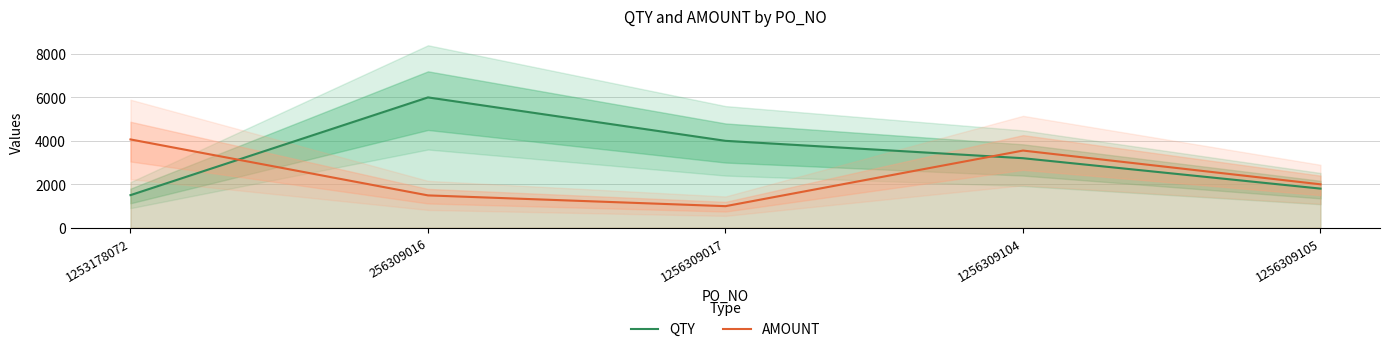

How many interior local peaks does the QTY series have?

1